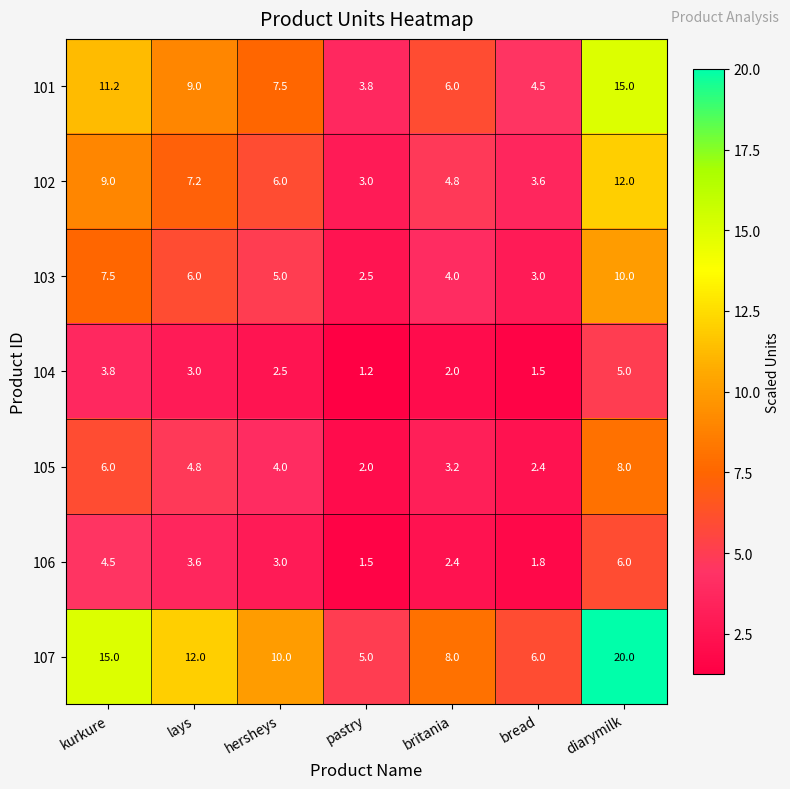

At which category is the sum across all series the highest?

diarymilk